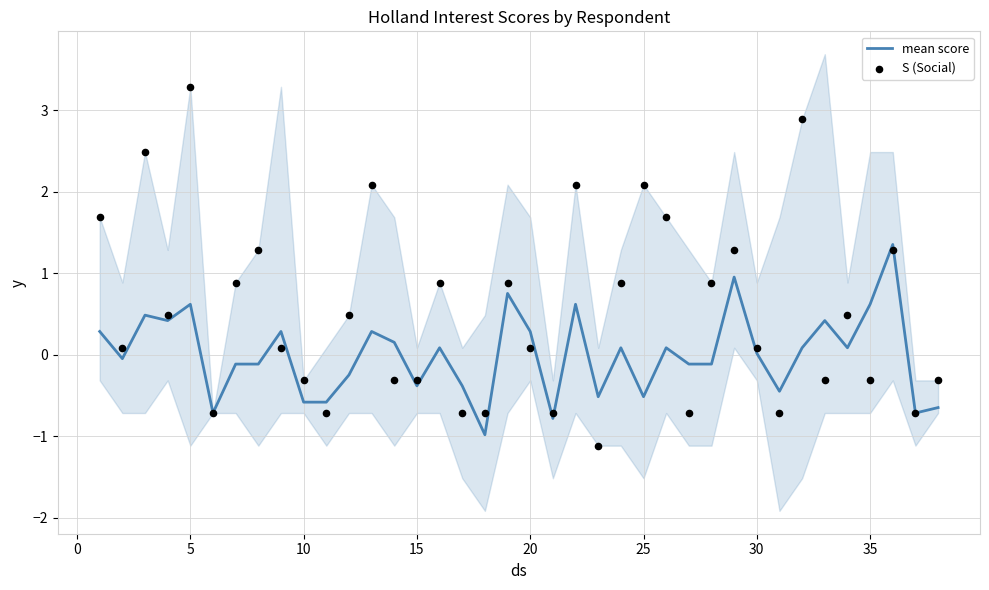

What is the minimum value for mean score?

-1.0